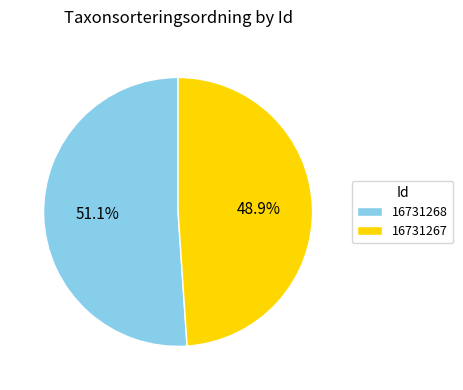

Approximately how many times larger is the value at 16731267 compared to 16731268?

1.0